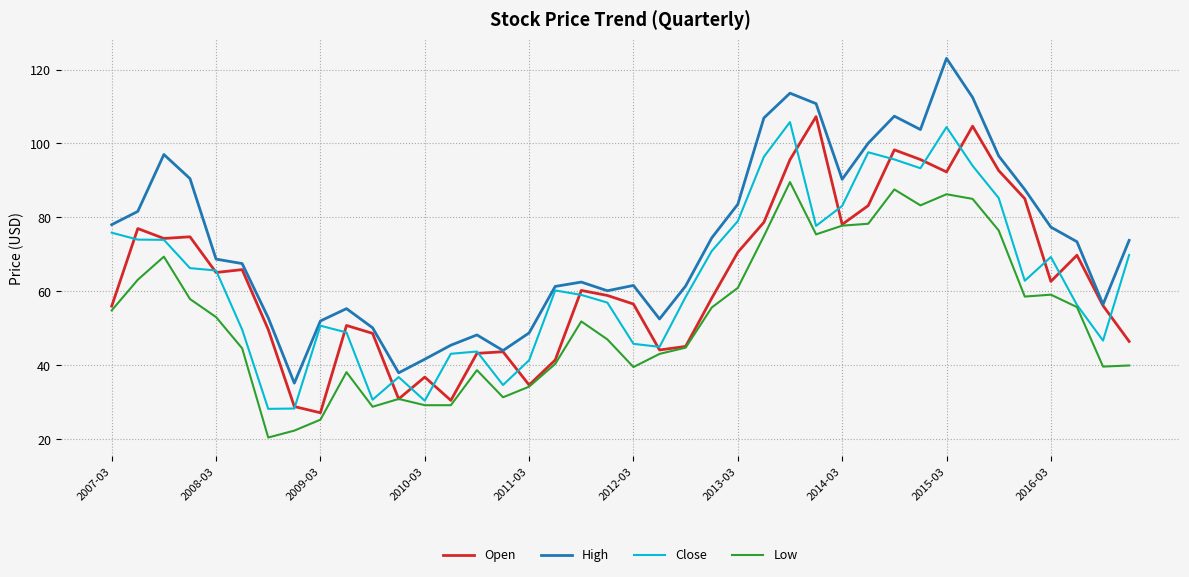

True or false: Low and High intersect in this chart.

False